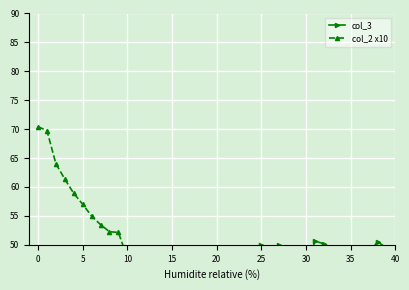

Which series has the largest total across all categories?

col_2 x10